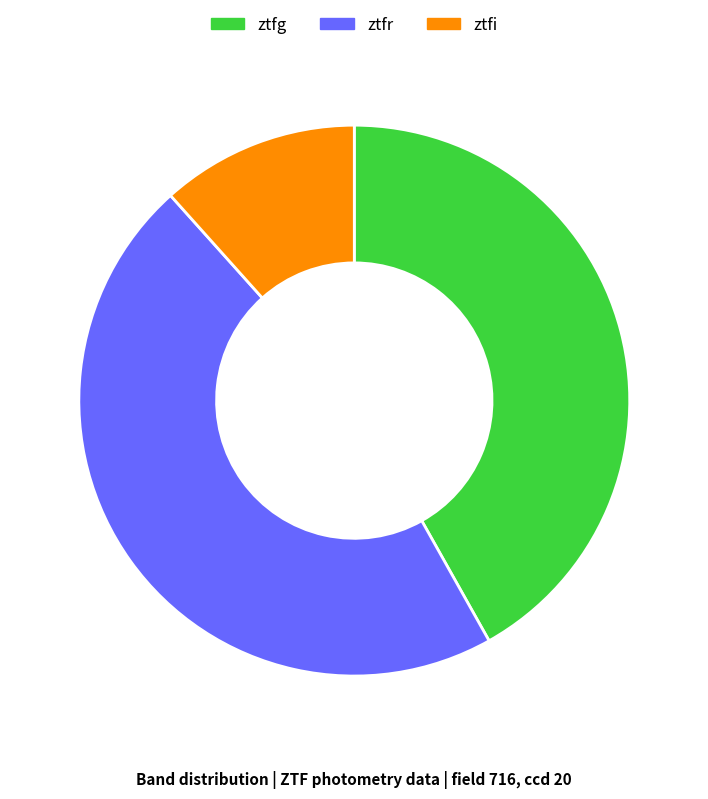

Do ztfi and ztfr together represent more than half of the pie?

Yes